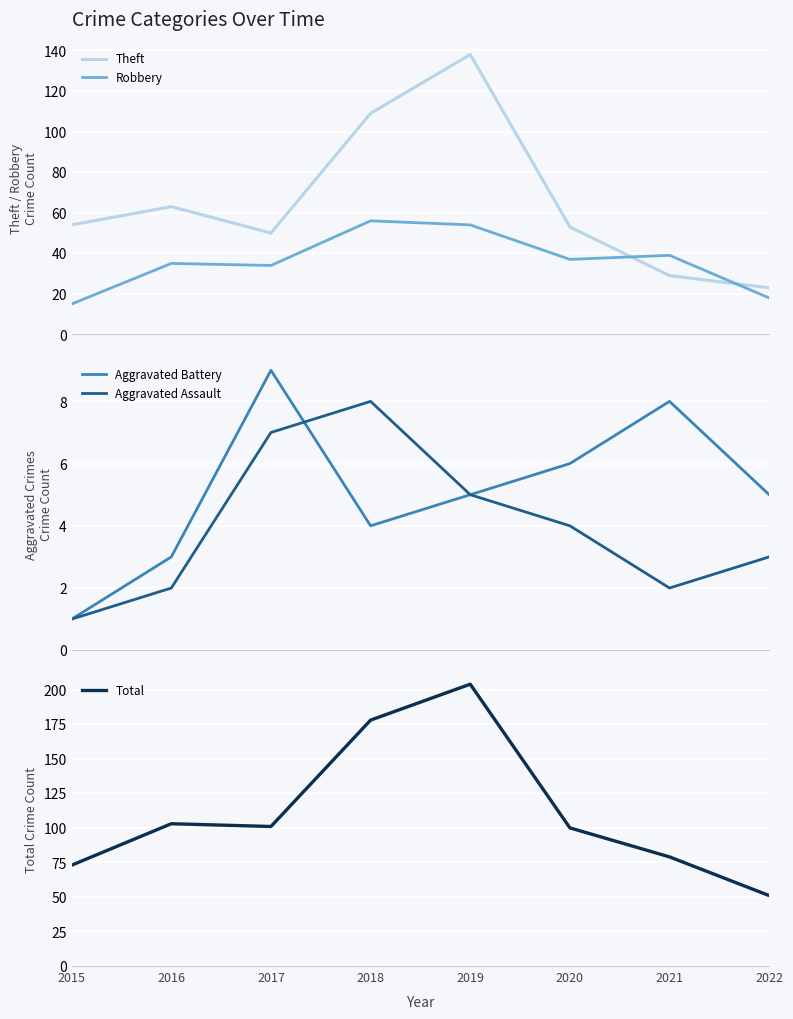

True or false: Robbery and Theft intersect in this chart.

True